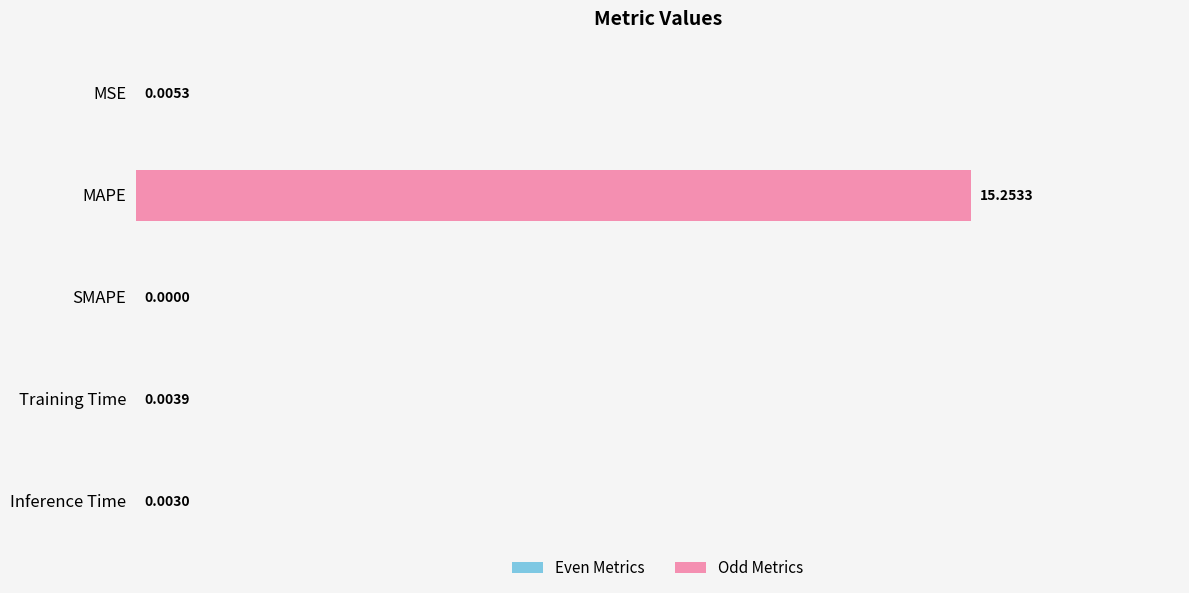

Where is the data nearest to the value 7?

MSE